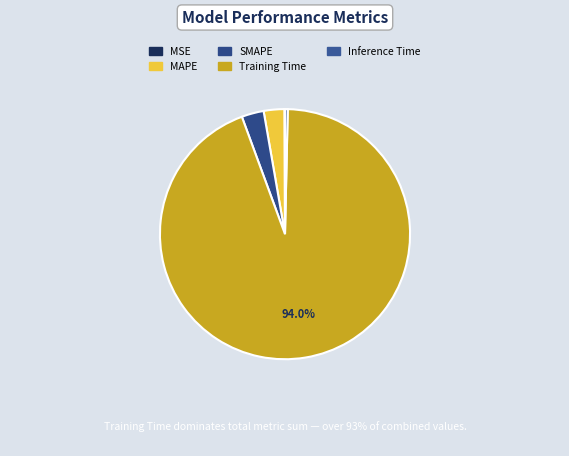

To the nearest percent, what is the difference between the MAPE and MSE slice percentages?

3%